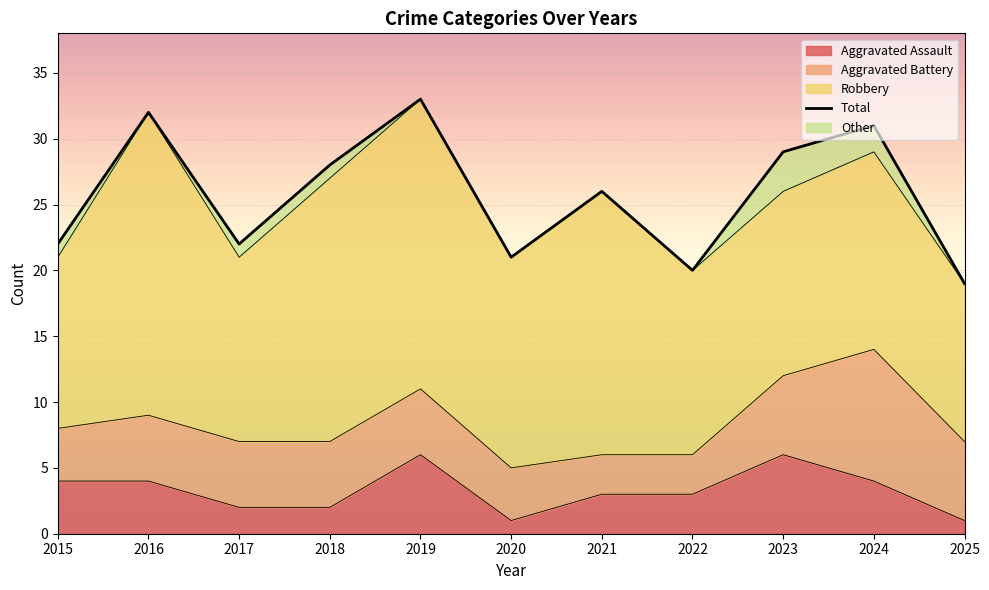

What is the difference between the maximum and second lowest values?

13